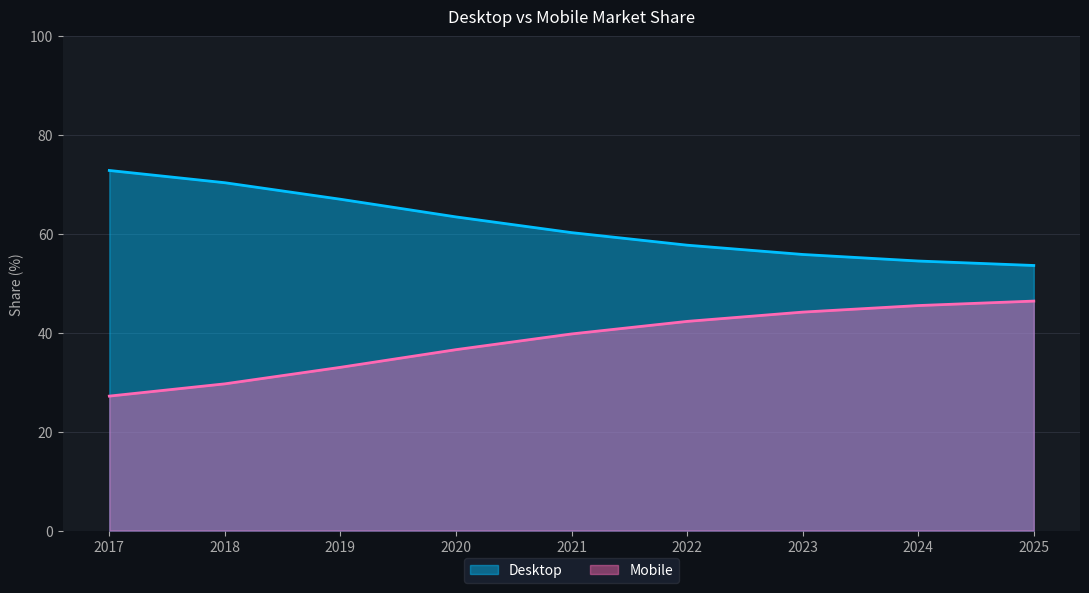

True or false: Mobile has a value of 45.3 at 2017.

False